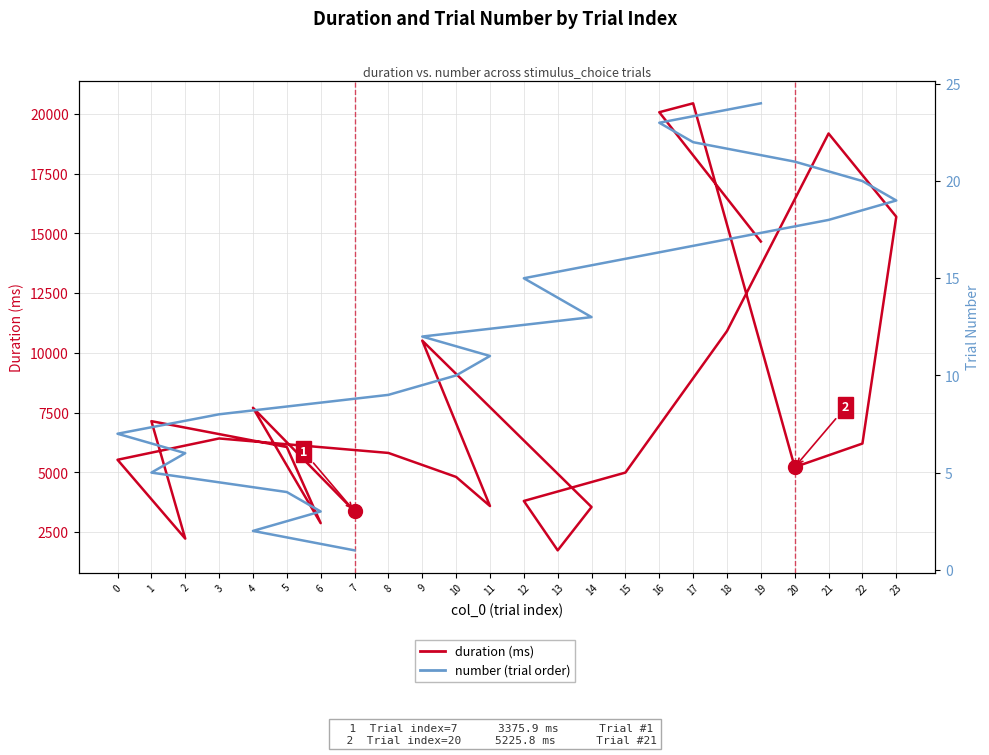

What is the greatest value displayed?

20446.8